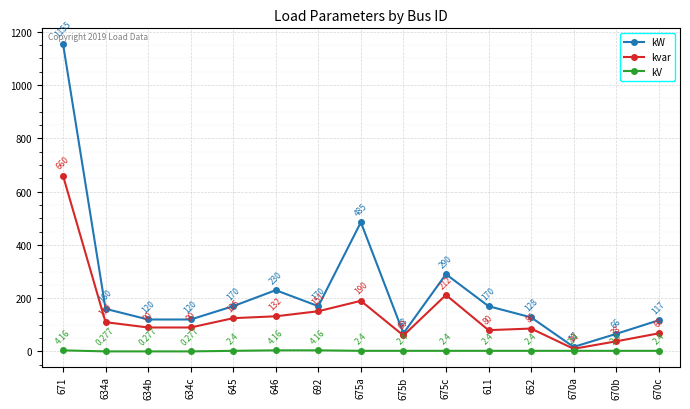

True or false: kV and kvar cross at least once.

False